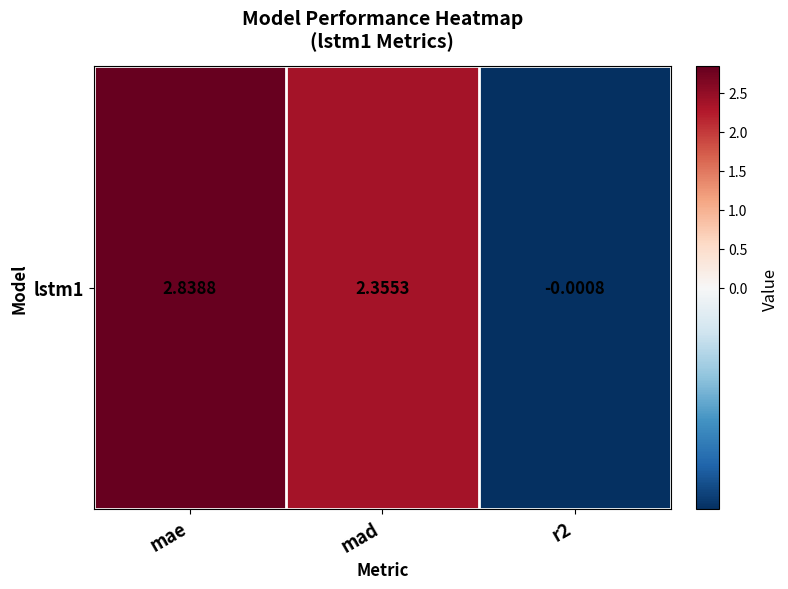

Is it true that the value at r2 is -0.0?

True